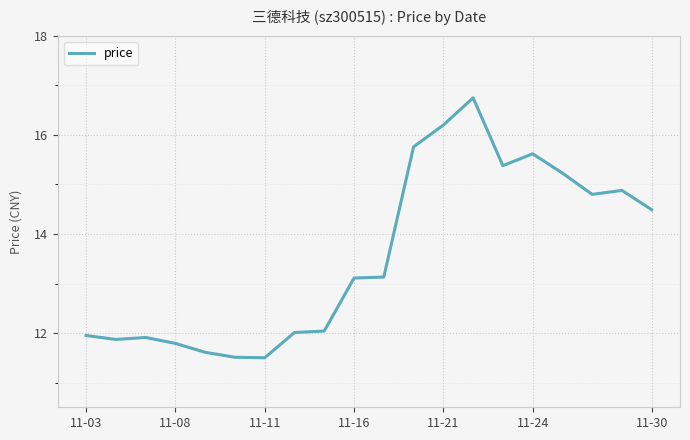

What is the greatest value displayed?

16.8